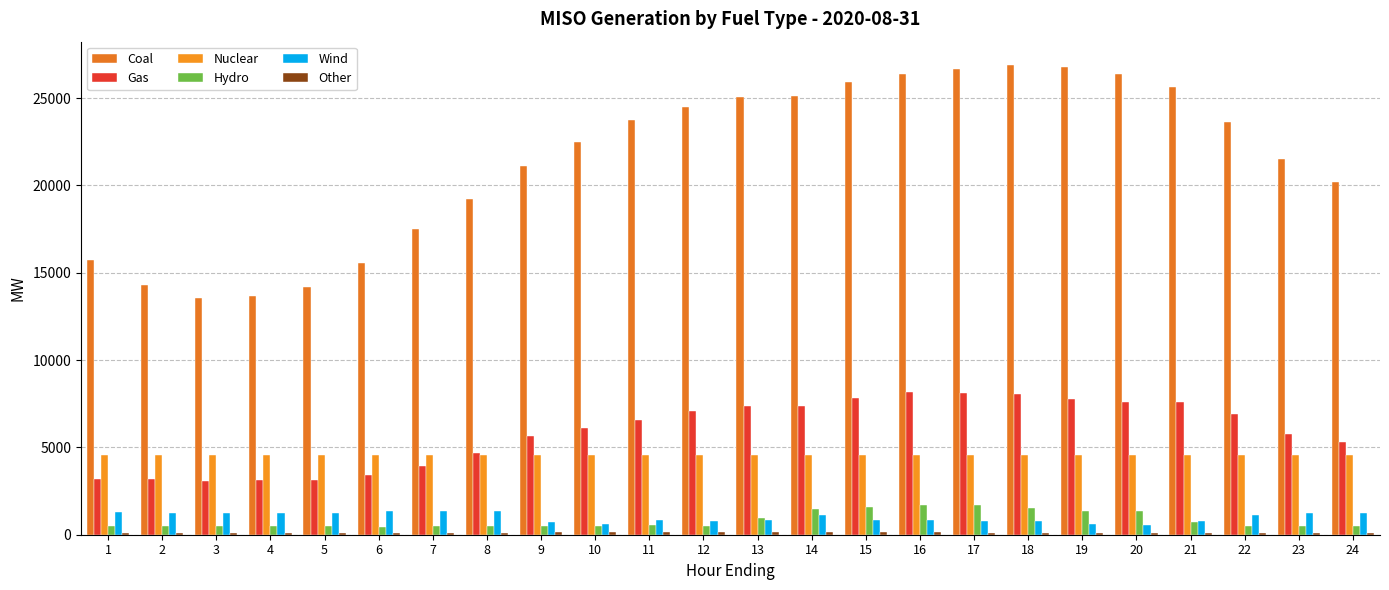

How many bars are there in total?

144